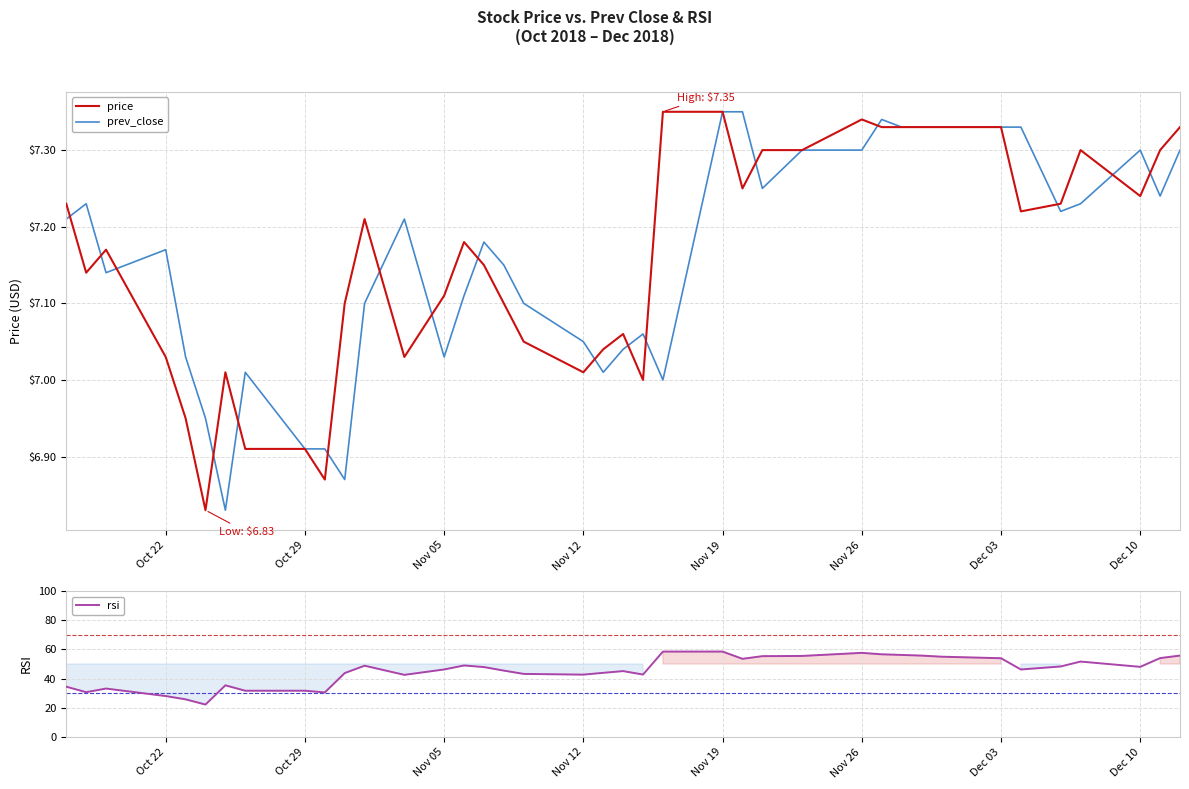

What is the minimum value for rsi?

22.3